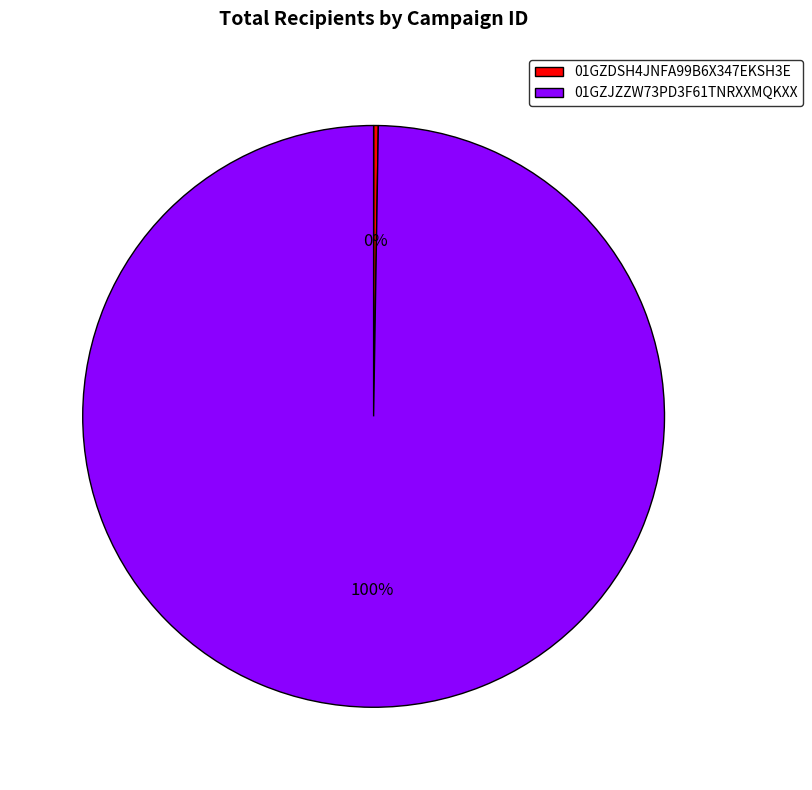

What is the majority slice?

01GZJZZW73PD3F61TNRXXMQKXX